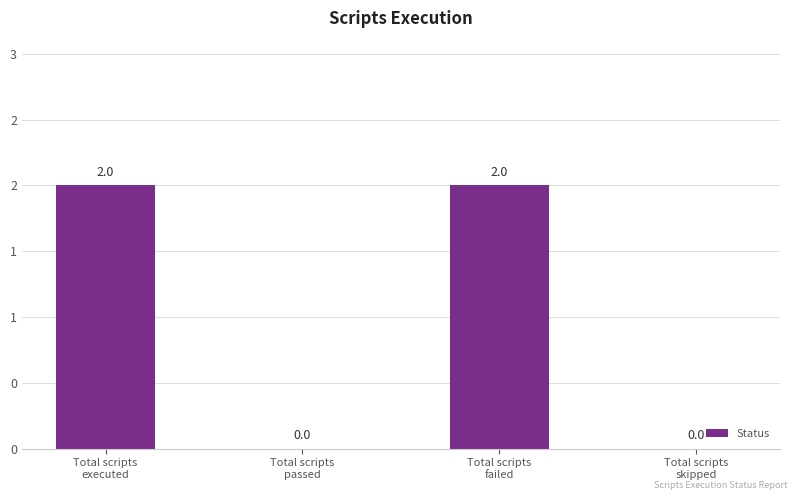

What is the change in value from Total scripts
executed to Total scripts
passed?

-2